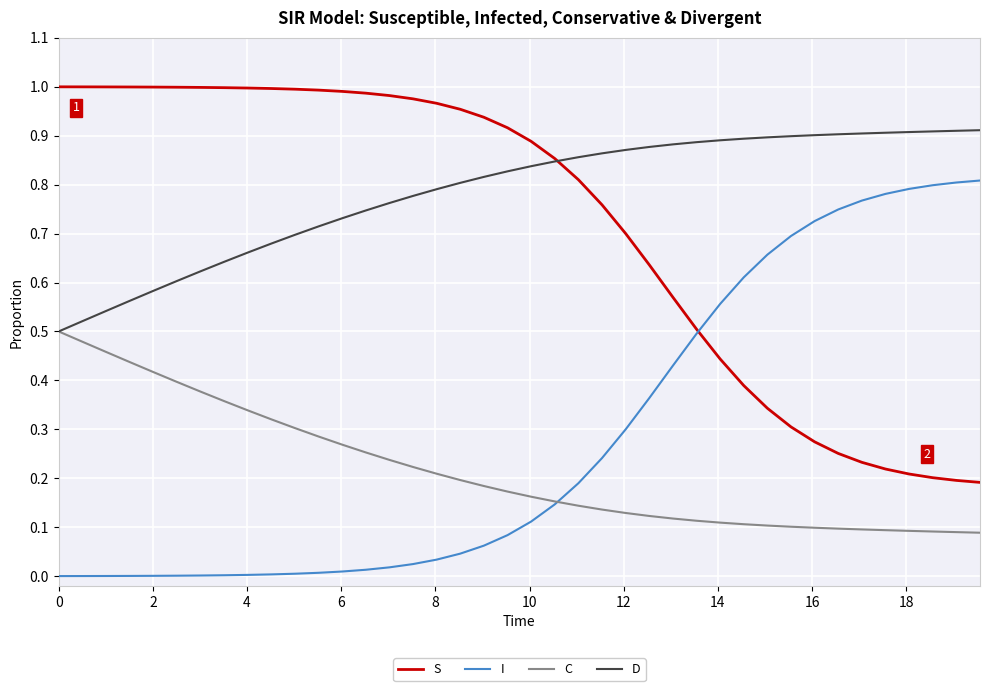

Which series has the largest total across all categories?

D